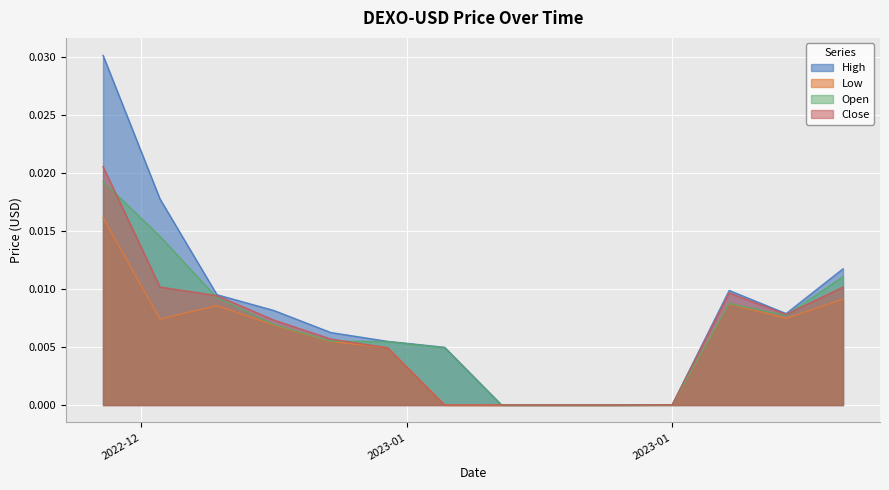

Which series has the widest spread of values?

High